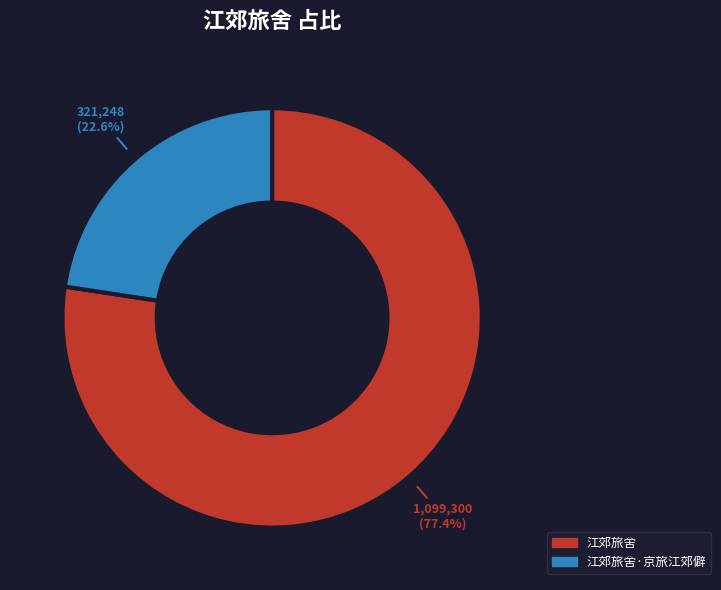

Is there any slice that represents more than half of the pie?

Yes